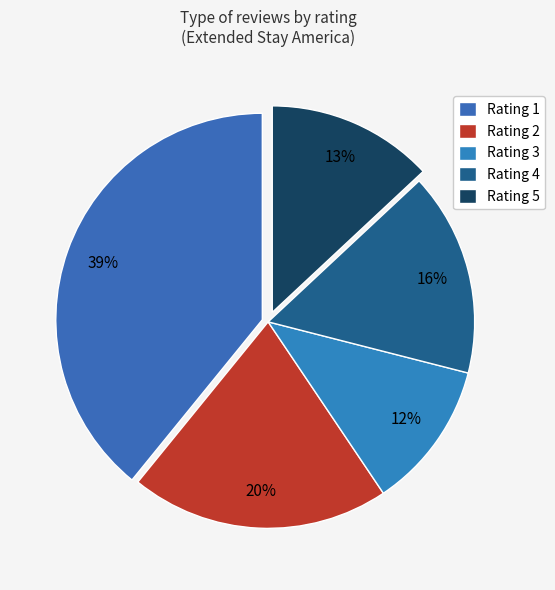

Rank the categories by value from lowest to highest.

Rating 3, Rating 5, Rating 4, Rating 2, Rating 1